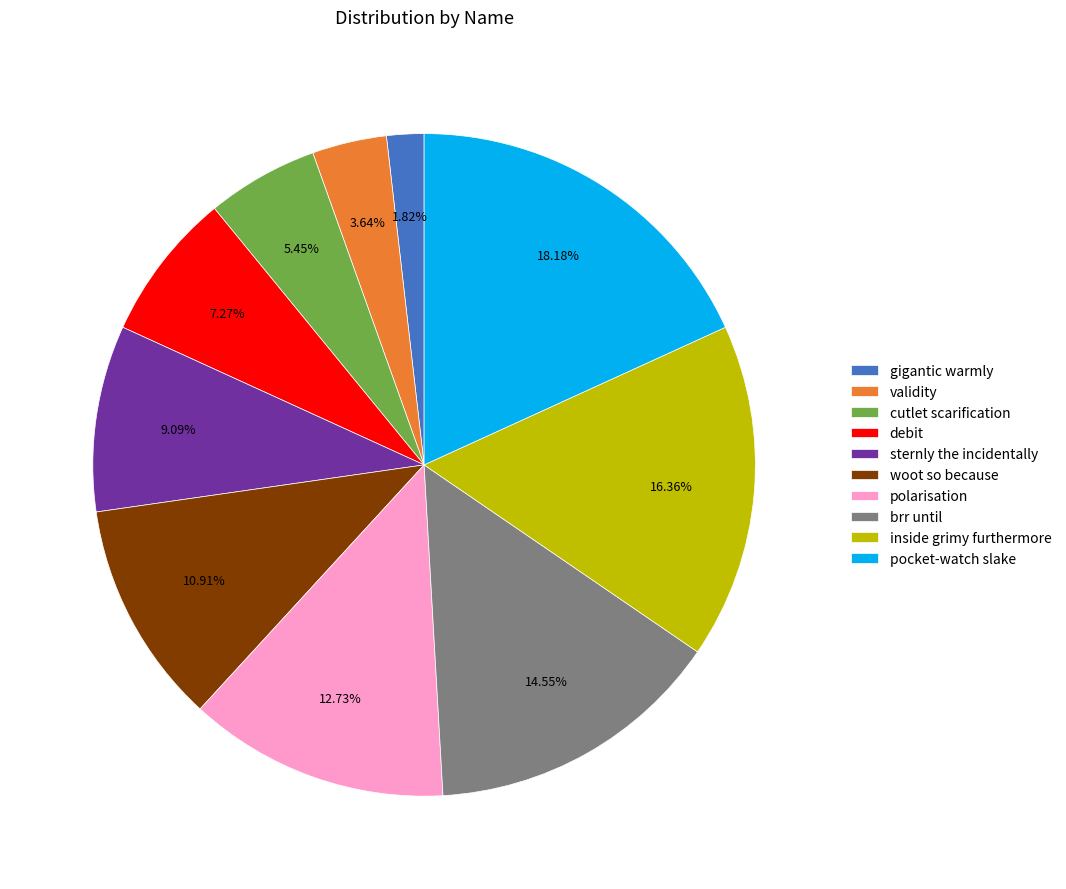

Is debit the majority of the pie?

No